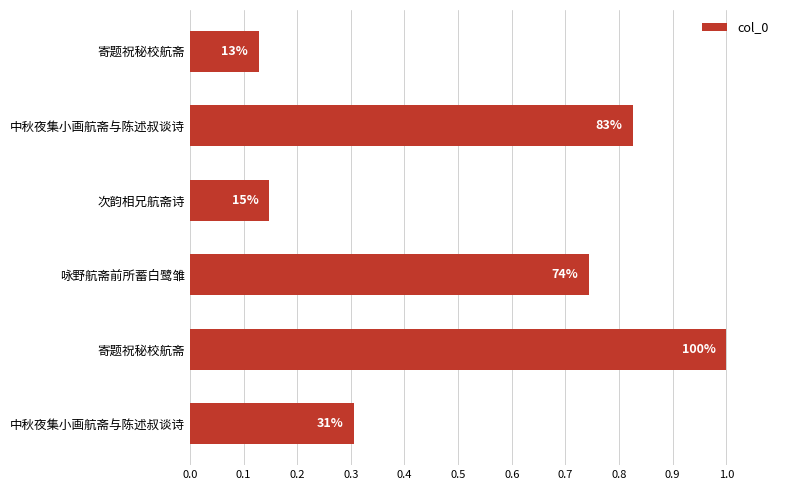

Are the bars horizontal?

Yes